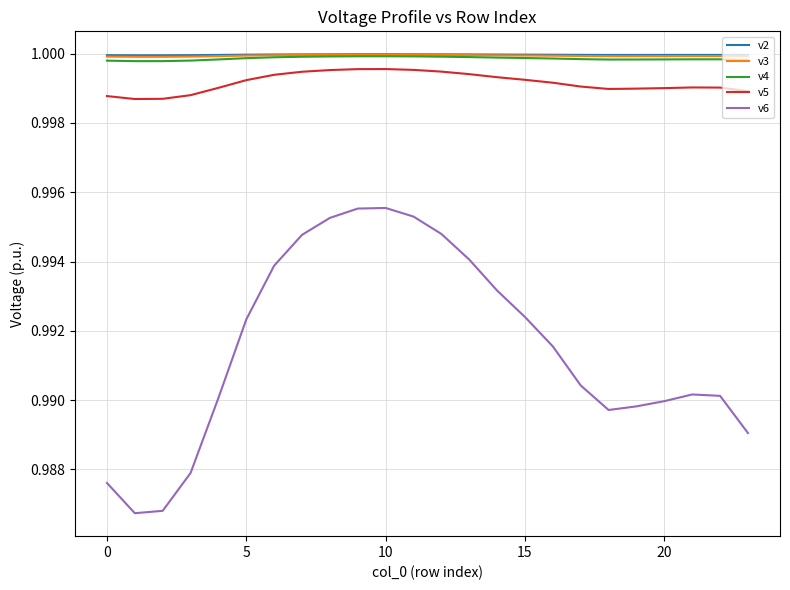

True or false: v5 and v2 intersect in this chart.

False